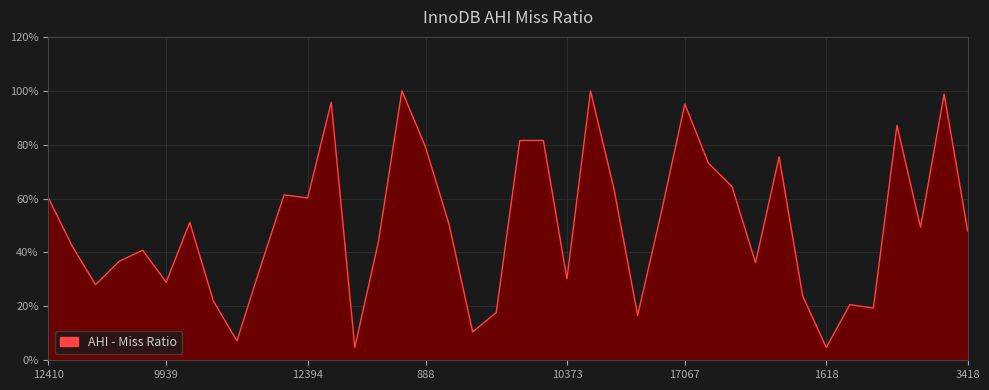

What is the difference between the maximum and minimum values?

95.3